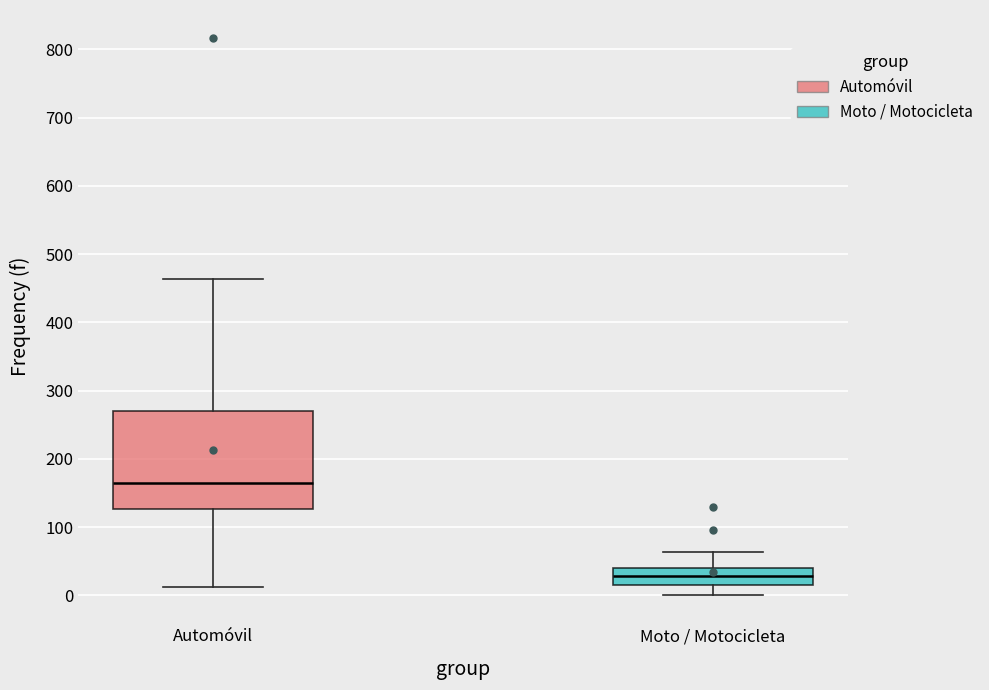

Reading left to right, read every box against the y-axis: the position of its median line, the range the box covers, and the ends of its whiskers. The values are not printed on the chart, so give them approximately, as read against the axis.

Automóvil: median 170, box 130 to 270, whiskers 10 to 460
Moto / Motocicleta: median 30, box 10 to 40, whiskers 0 to 60